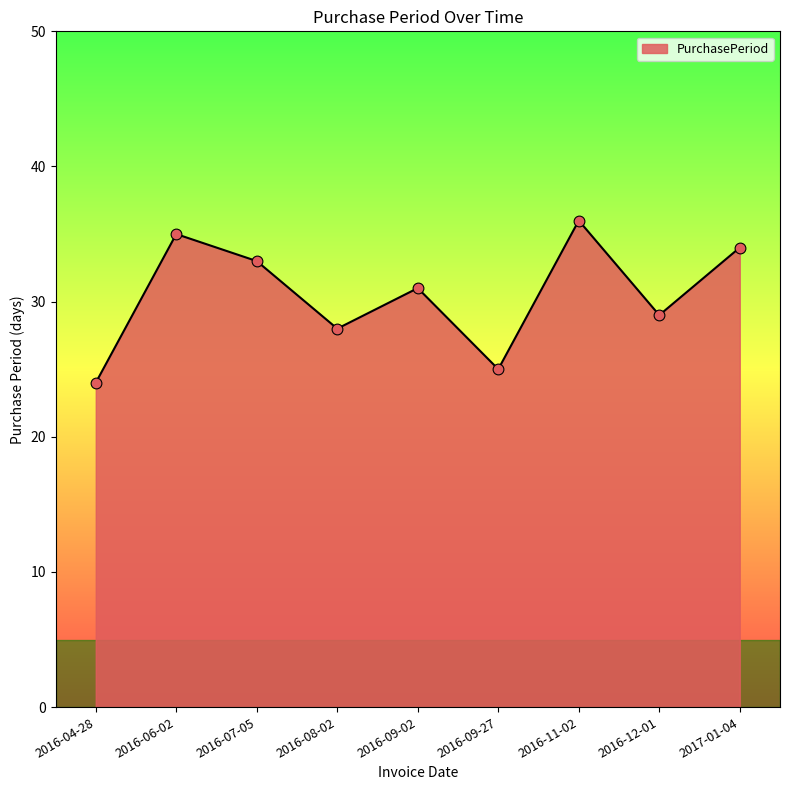

What is the change in value from 2016-09-27 to 2016-12-01?

+4